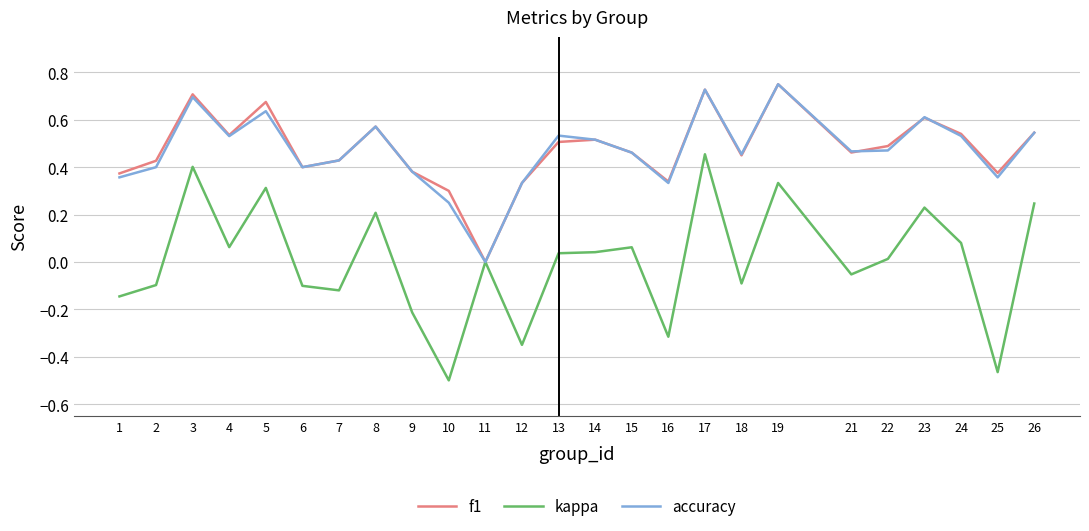

What is the sum of all accuracy values?

11.7